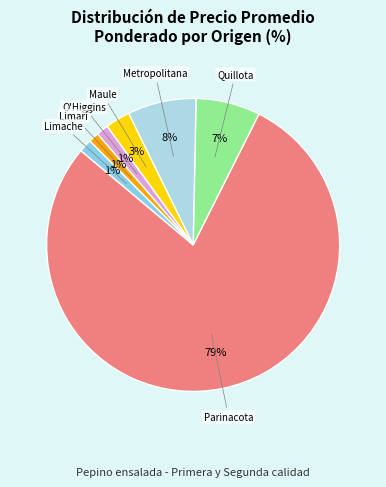

How many slices are in this pie chart?

7